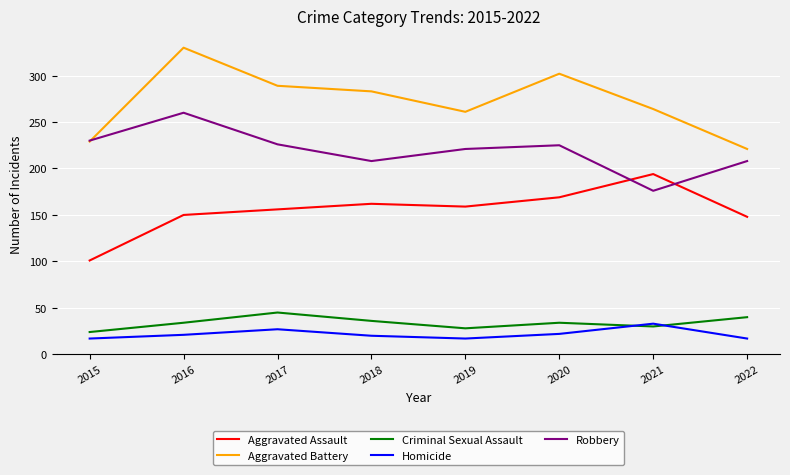

In Robbery, how many points are lower than both neighbors (excluding endpoints)?

2